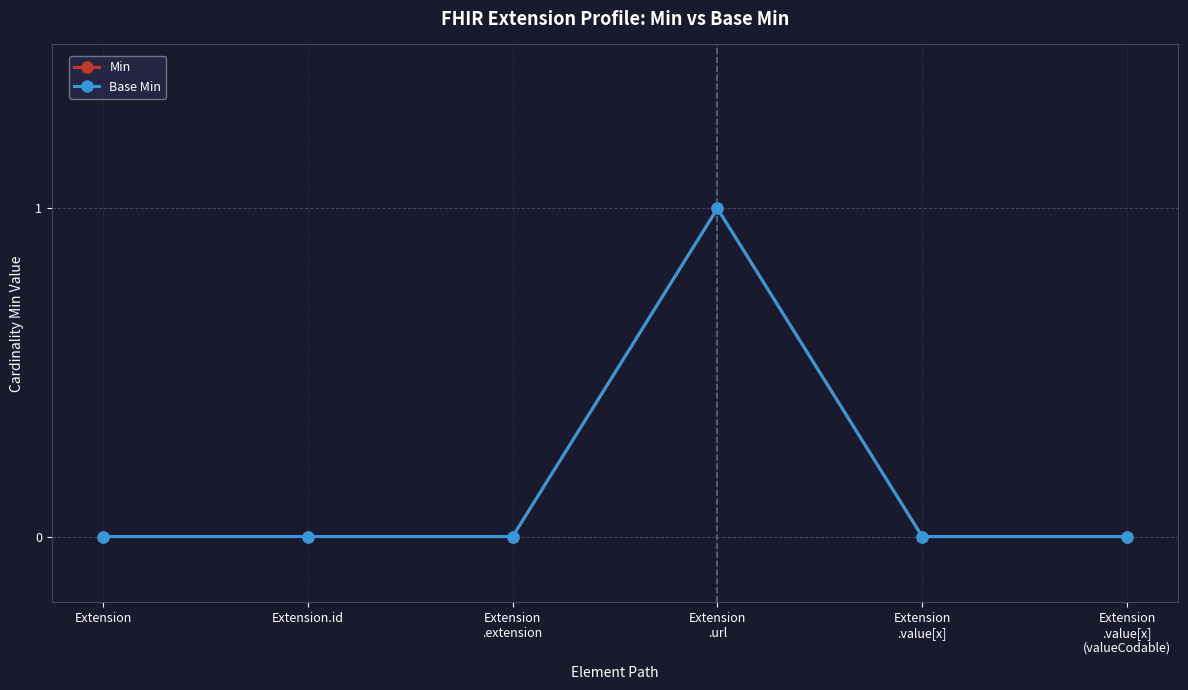

What is the label of the 1st point from the right?

Extension
.value[x]
(valueCodable)